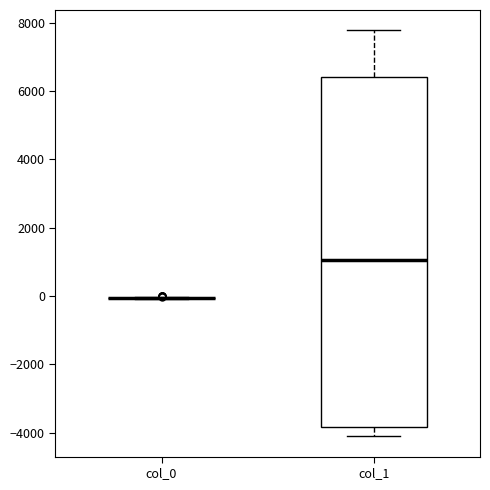

Reading left to right, transcribe this box plot: for each box, give where its median line is, the range the box spans, and where its two whiskers end, as read against the y-axis. The values are not printed on the chart, so give them approximately, as read against the axis.

col_0: box collapsed to a line at 0, whiskers 0 to 0
col_1: median 1000, box -3800 to 6400, whiskers -4200 to 7800